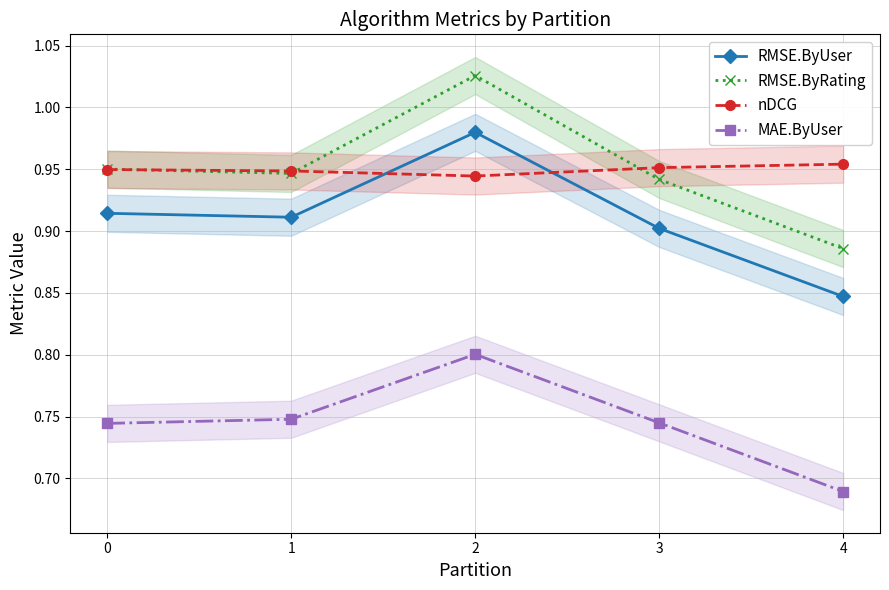

Which series has the largest total across all categories?

RMSE.ByRating